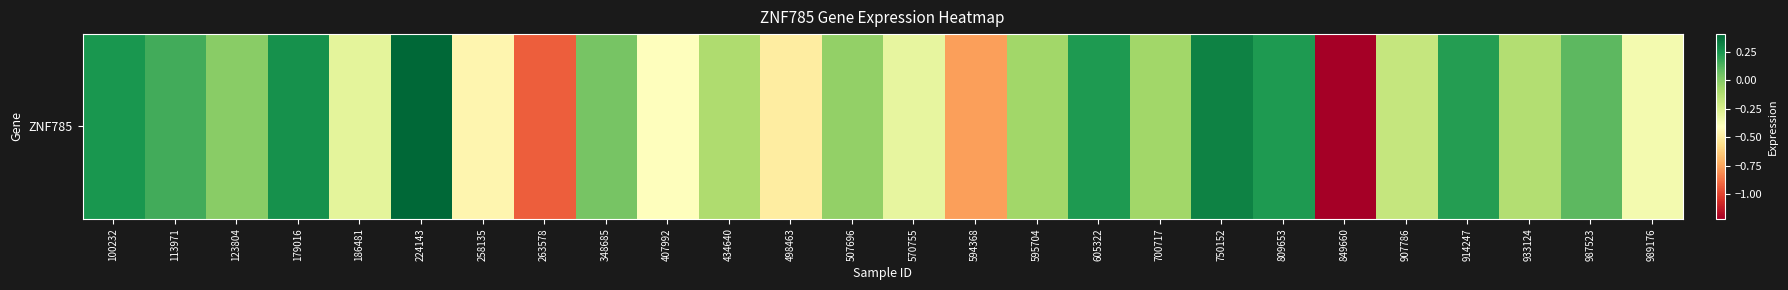

Reading left to right, what are all the values shown in this chart?

0.2	0.2	-0.0	0.3	-0.3	0.4	-0.5	-0.9	0.0	-0.4	-0.1	-0.5	-0.0	-0.3	-0.8	-0.1	0.2	-0.1	0.3	0.2	-1.2	-0.2	0.2	-0.1	0.1	-0.4